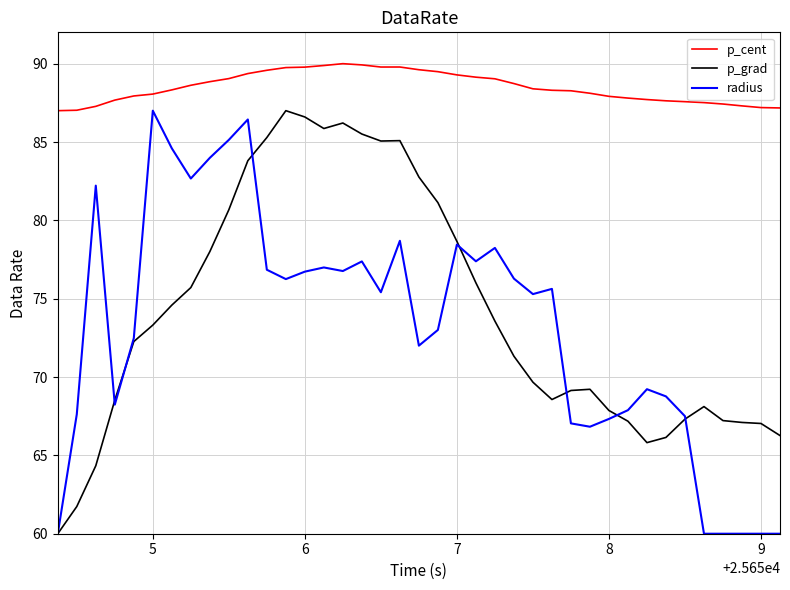

Is this an area chart (filled region under the line)?

No